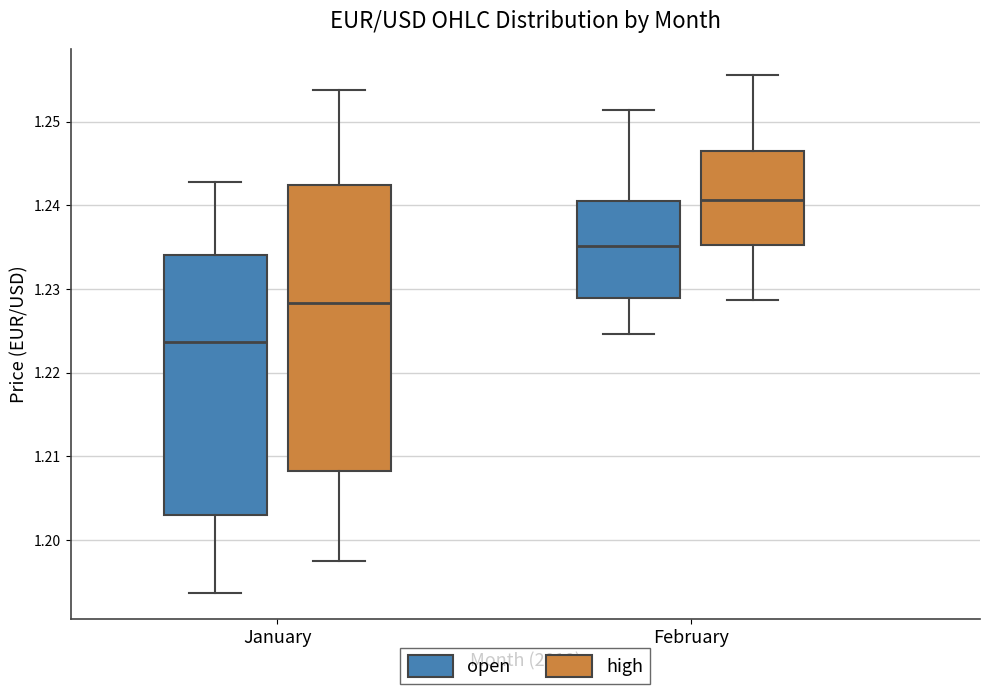

Reading left to right, transcribe this box plot: for each box, give where its median line is, the range the box spans, and where its two whiskers end, as read against the y-axis. The values are not printed on the chart, so give them approximately, as read against the axis.

January (open): median 1.224, box 1.203 to 1.234, whiskers 1.194 to 1.243
January (high): median 1.228, box 1.208 to 1.242, whiskers 1.198 to 1.254
February (open): median 1.235, box 1.229 to 1.241, whiskers 1.225 to 1.251
February (high): median 1.241, box 1.235 to 1.247, whiskers 1.229 to 1.256